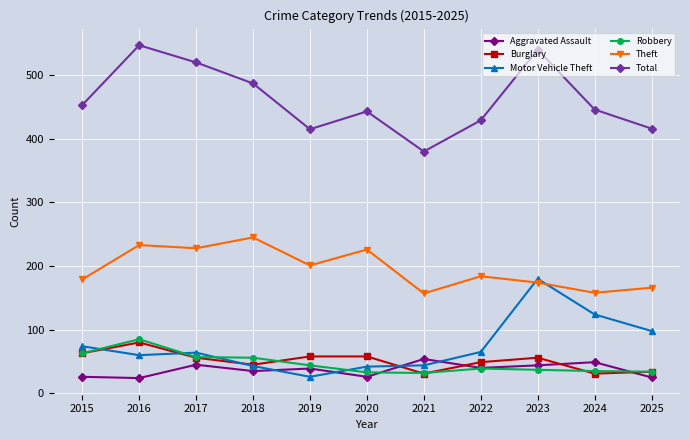

The value of Aggravated Assault at 2020 is 26. True or false?

True